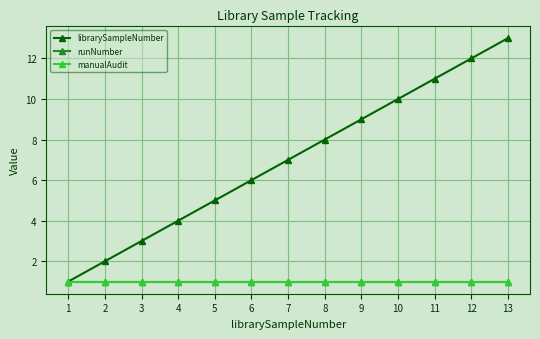

Is it true that librarySampleNumber equals 12 at 9?

False